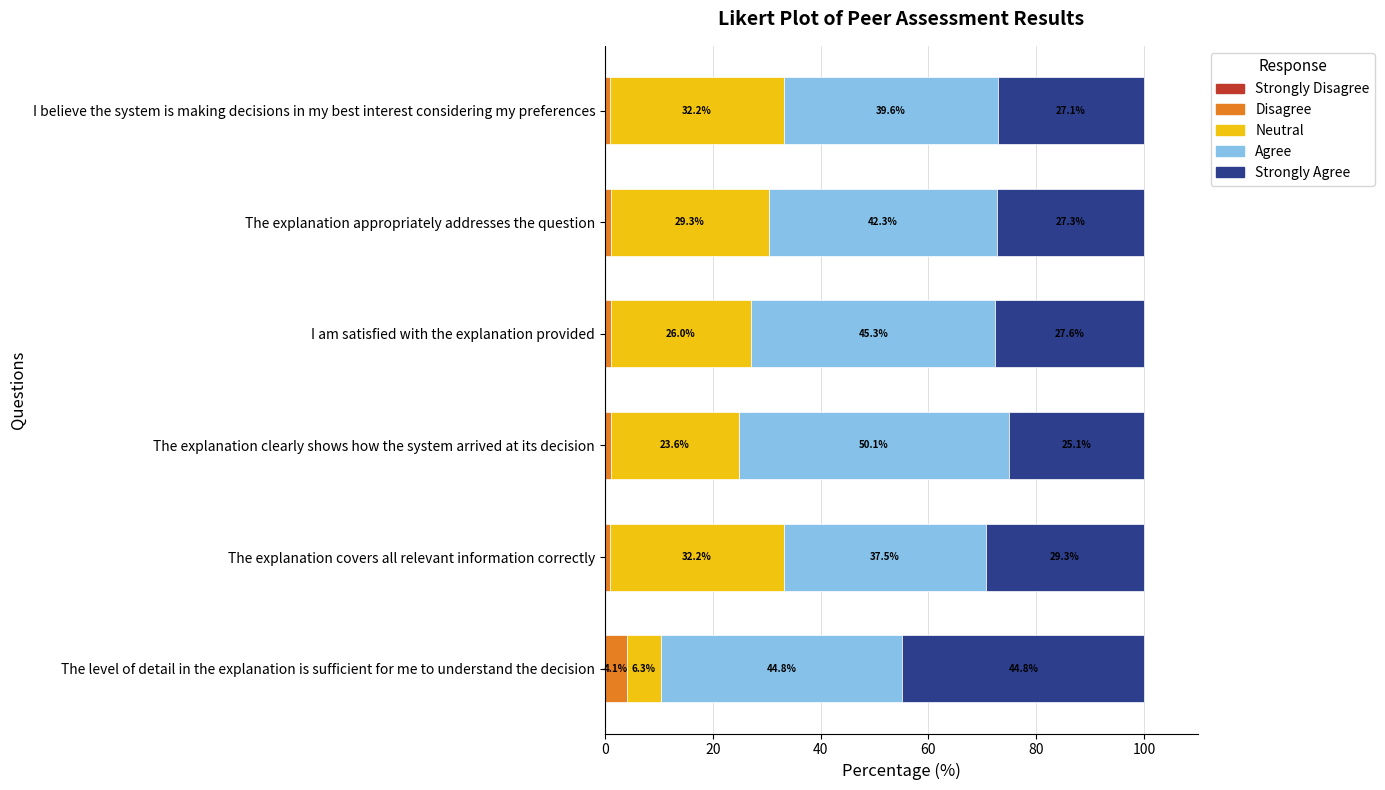

What is the highest value of the Disagree series?

4.1